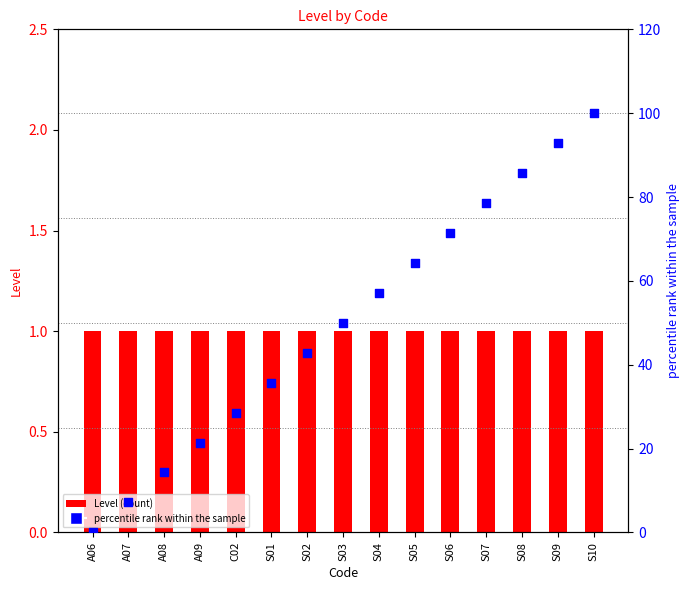

Which series reaches the maximum Y coordinate?

percentile rank within the sample